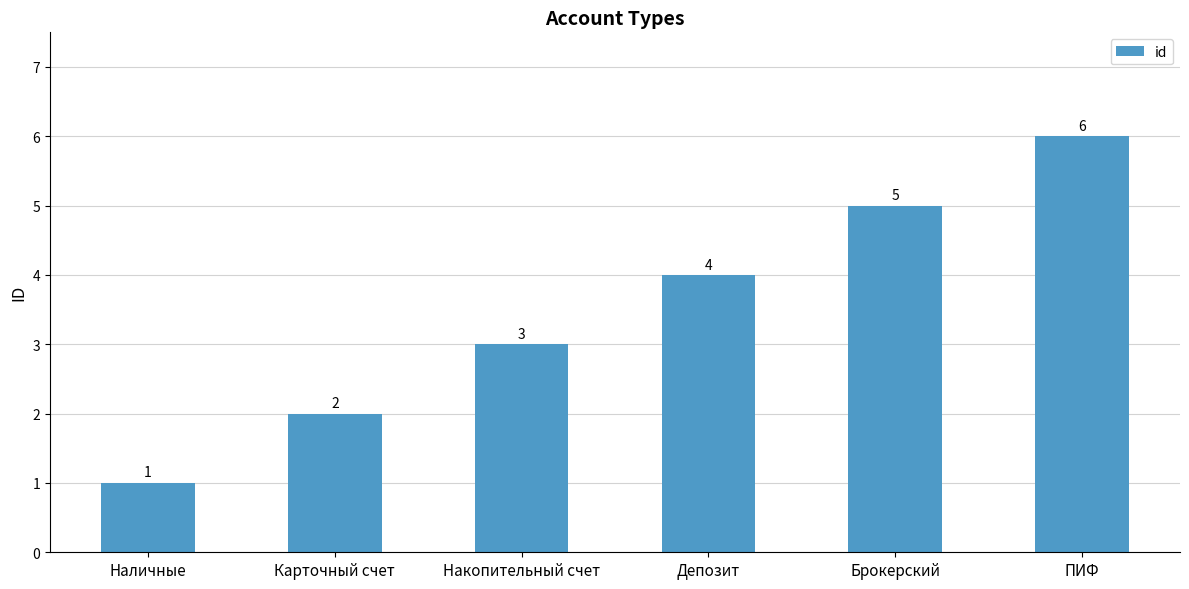

Reading left to right, extract all data points from this chart.

1	2	3	4	5	6